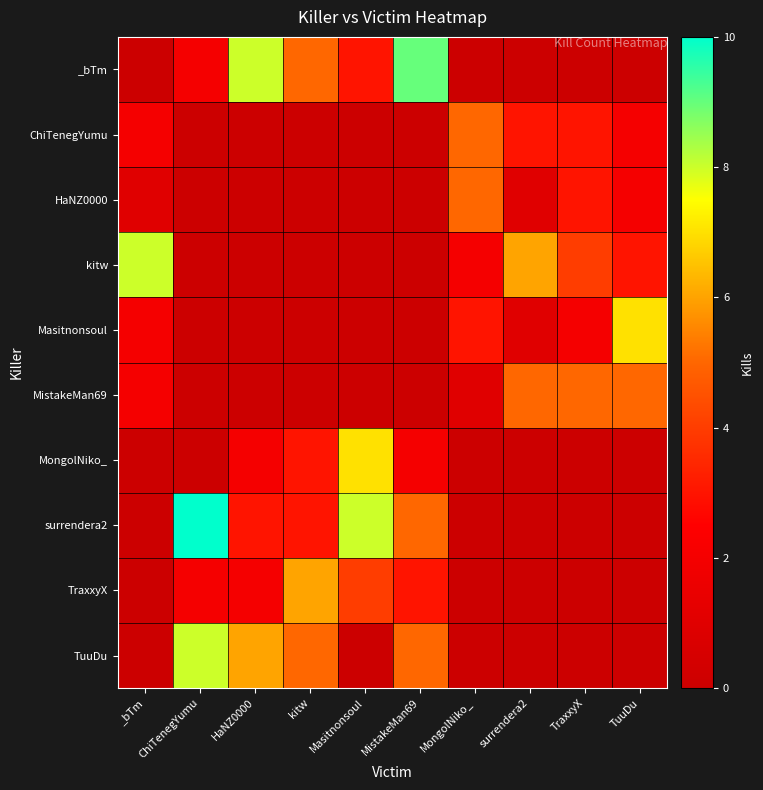

What is the total value across all series at _bTm?

15